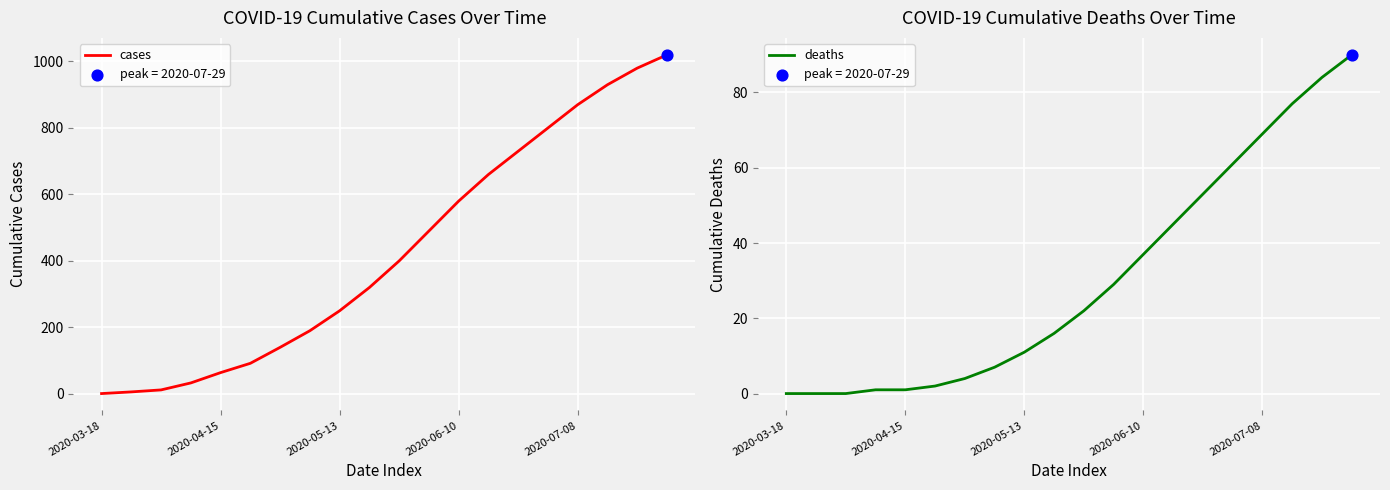

Which series reaches the minimum Y coordinate?

deaths